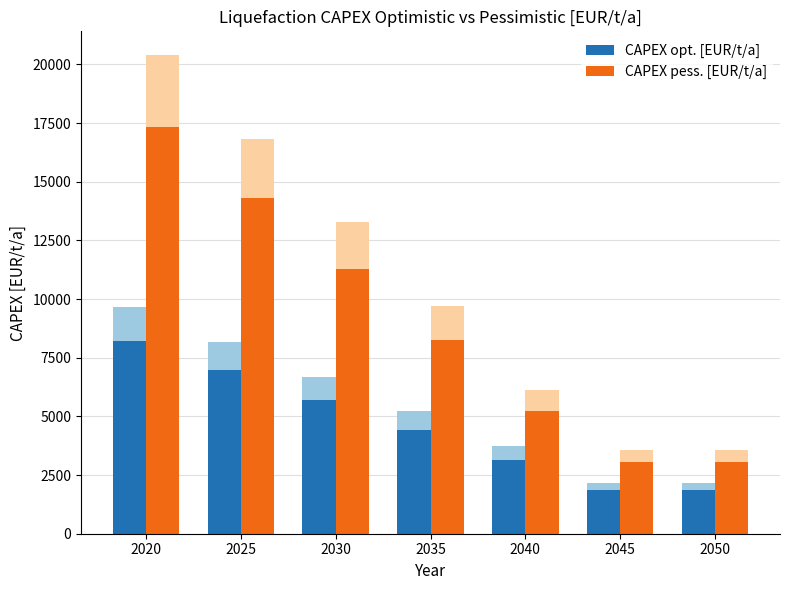

At how many categories does at least one series exceed 4628?

5